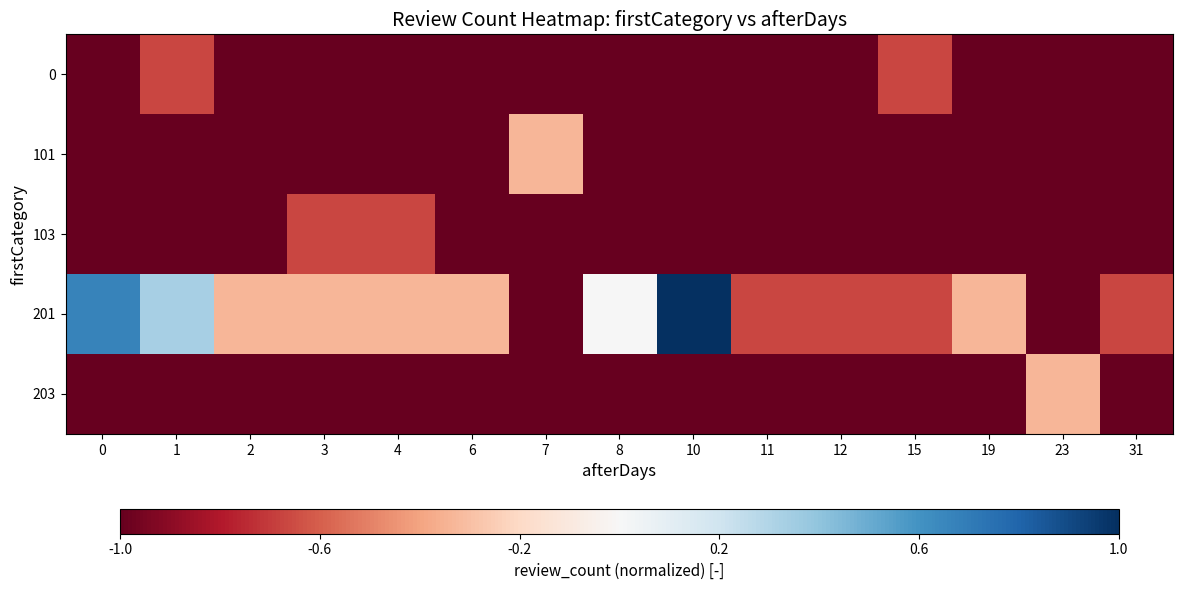

At how many categories does at least one series exceed 0?

3